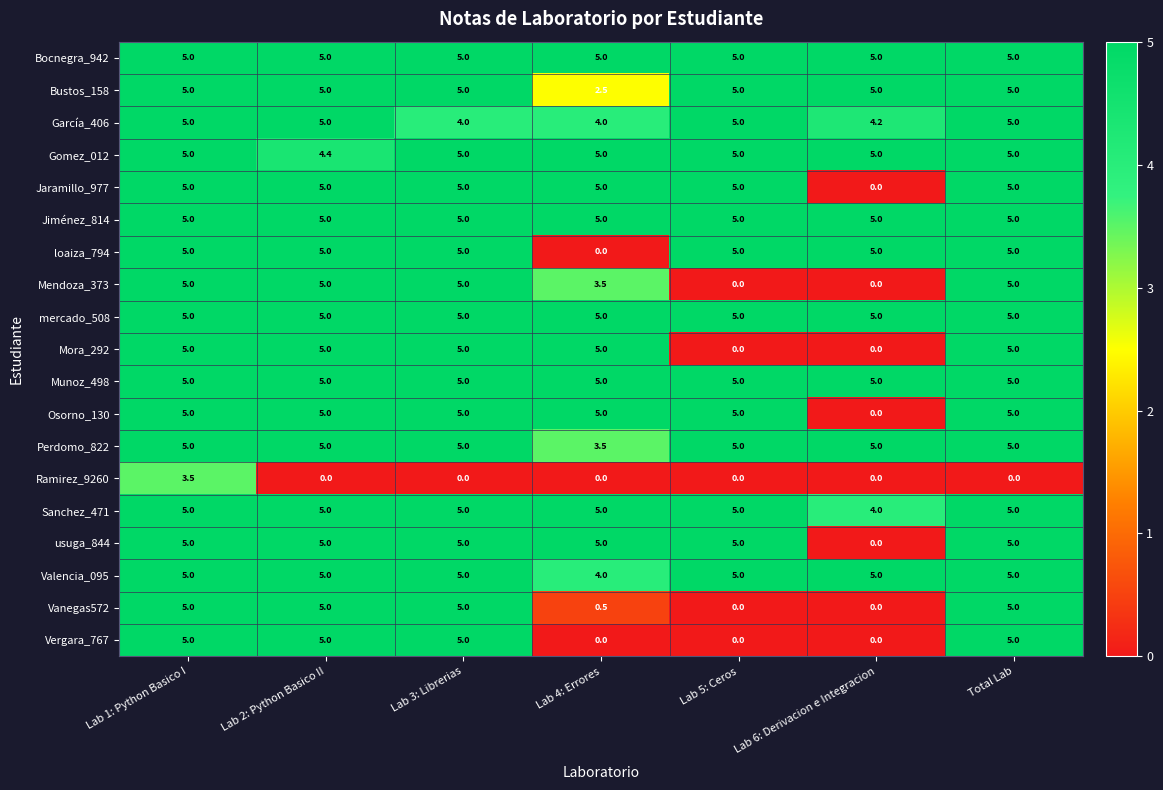

Is the value of mercado_508 at Lab 6: Derivacion e Integracion greater than the value of usuga_844 at Lab 6: Derivacion e Integracion?

Yes